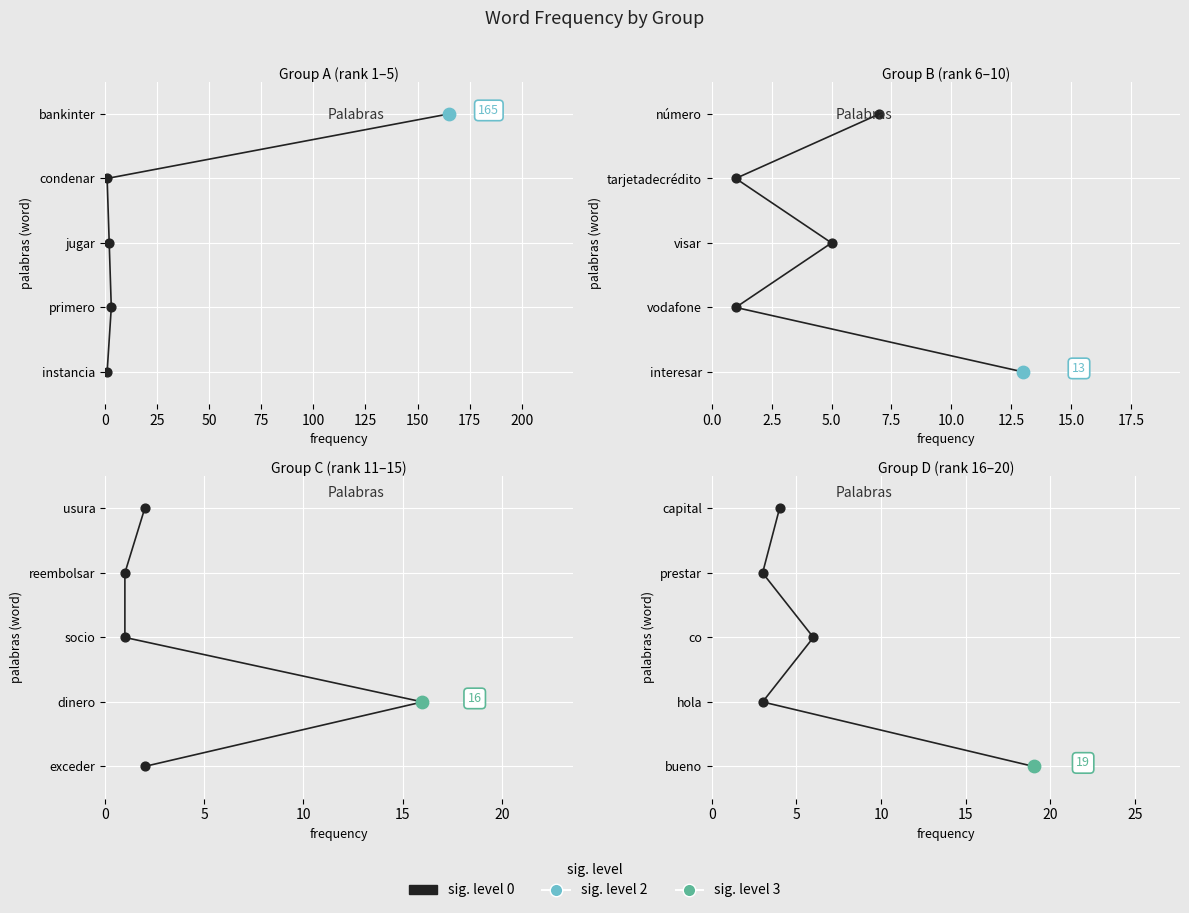

Between 0 and 25, which is larger?

25